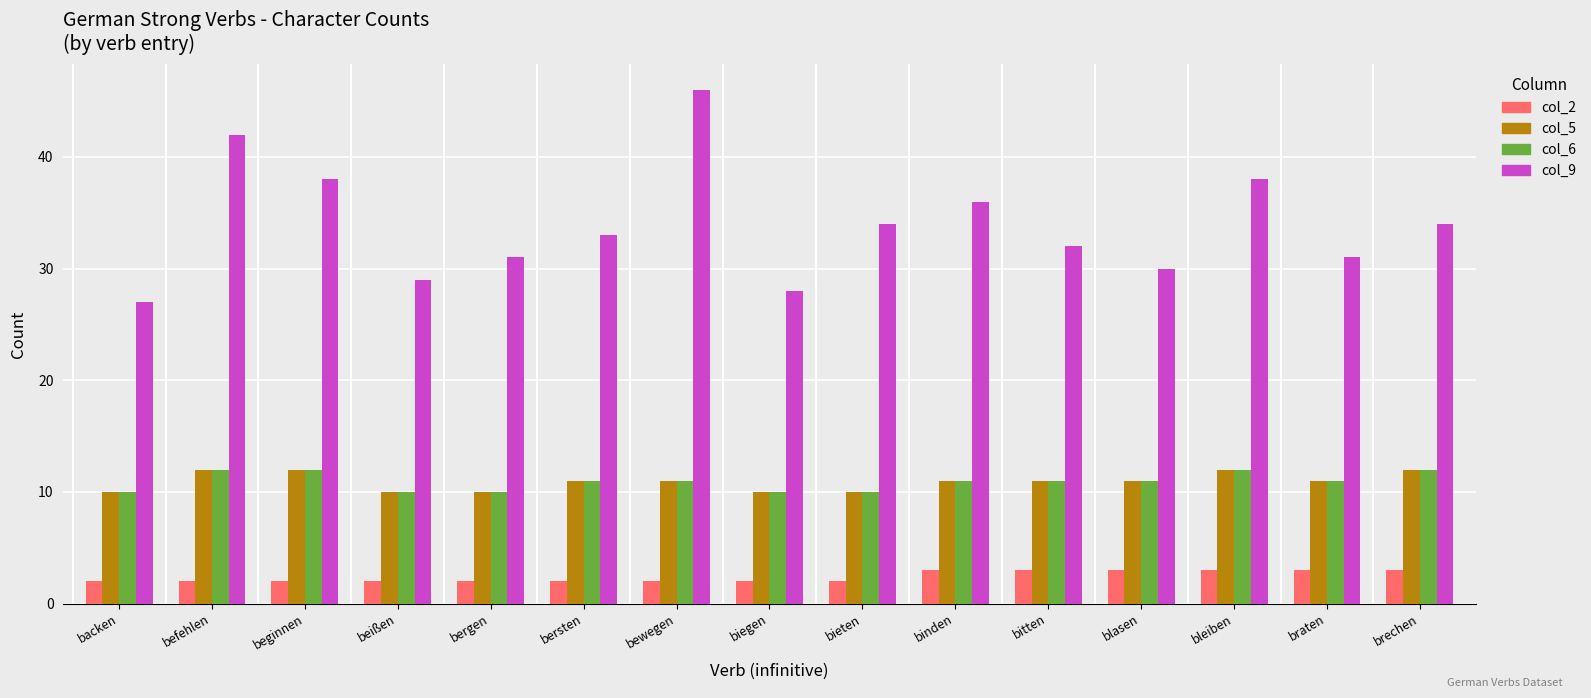

Which series has the largest range (max minus min)?

col_9